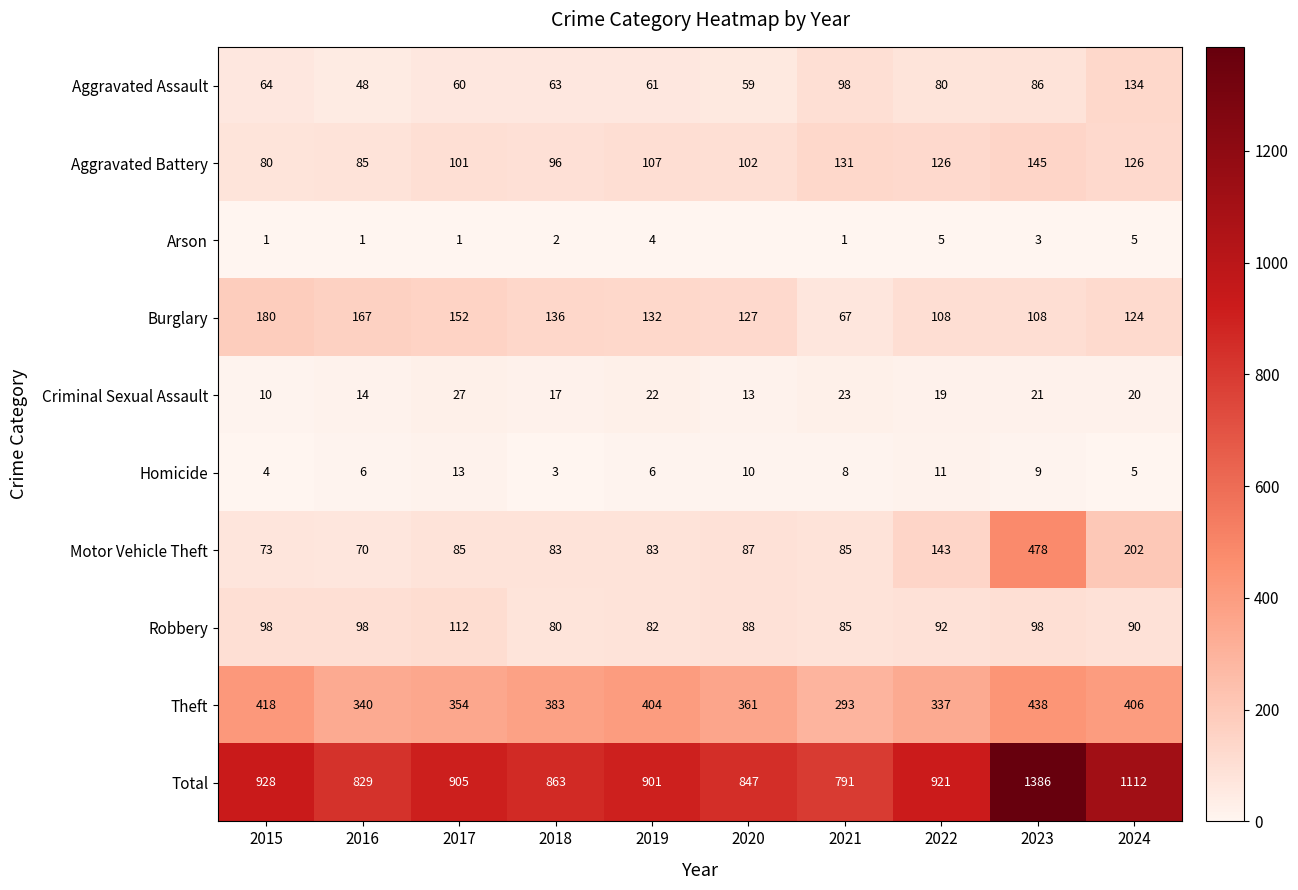

What is the difference between the highest and lowest values at 2020?

847